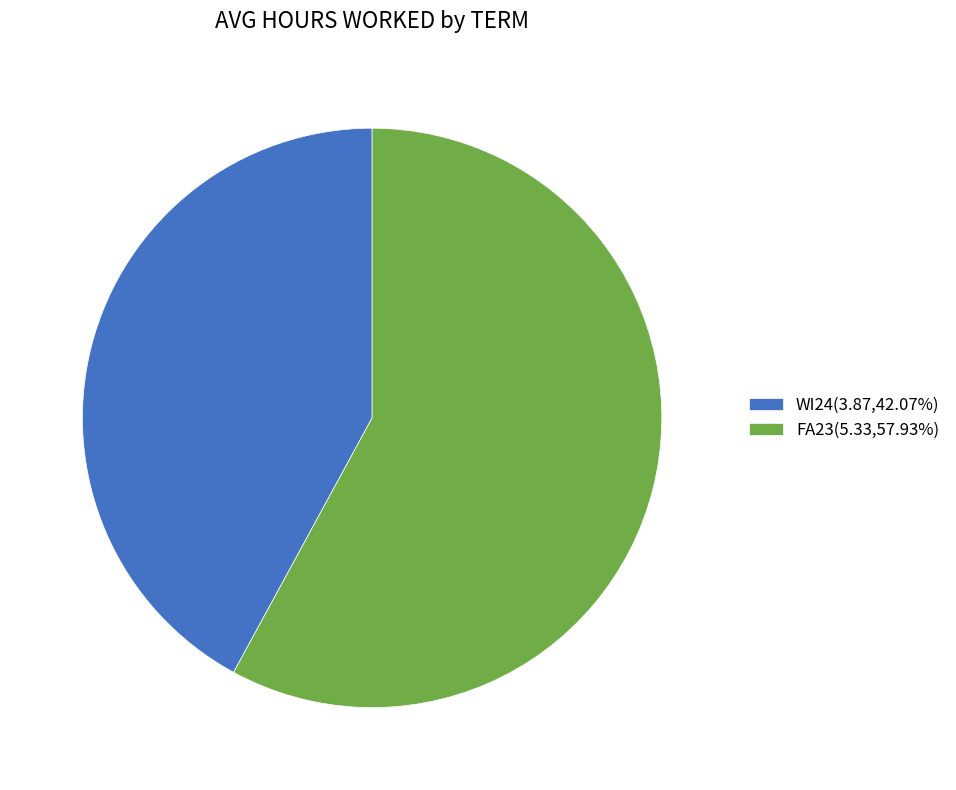

Is there any slice that represents more than half of the pie?

Yes